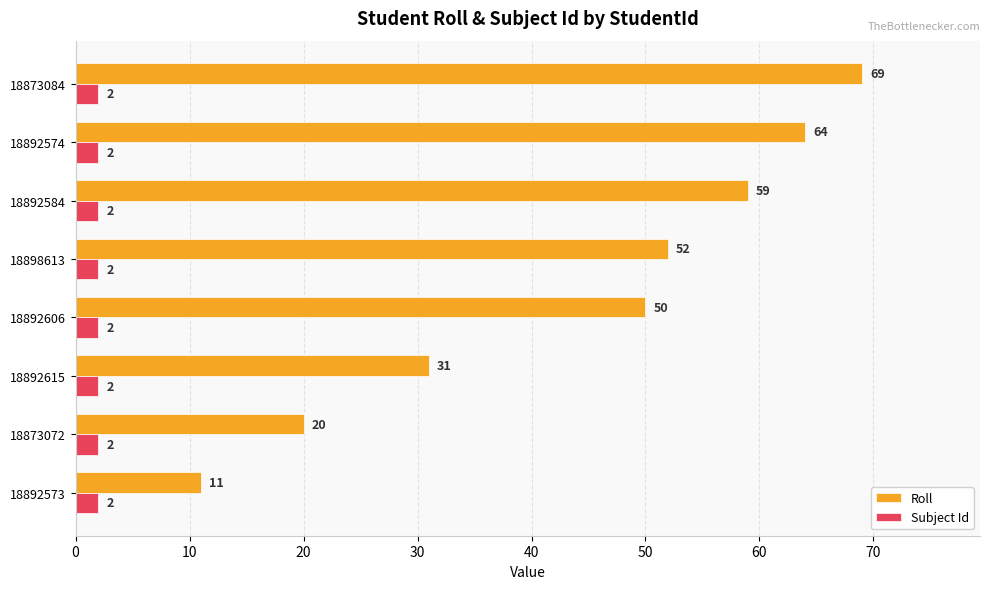

What is the average value of the Subject Id series?

2